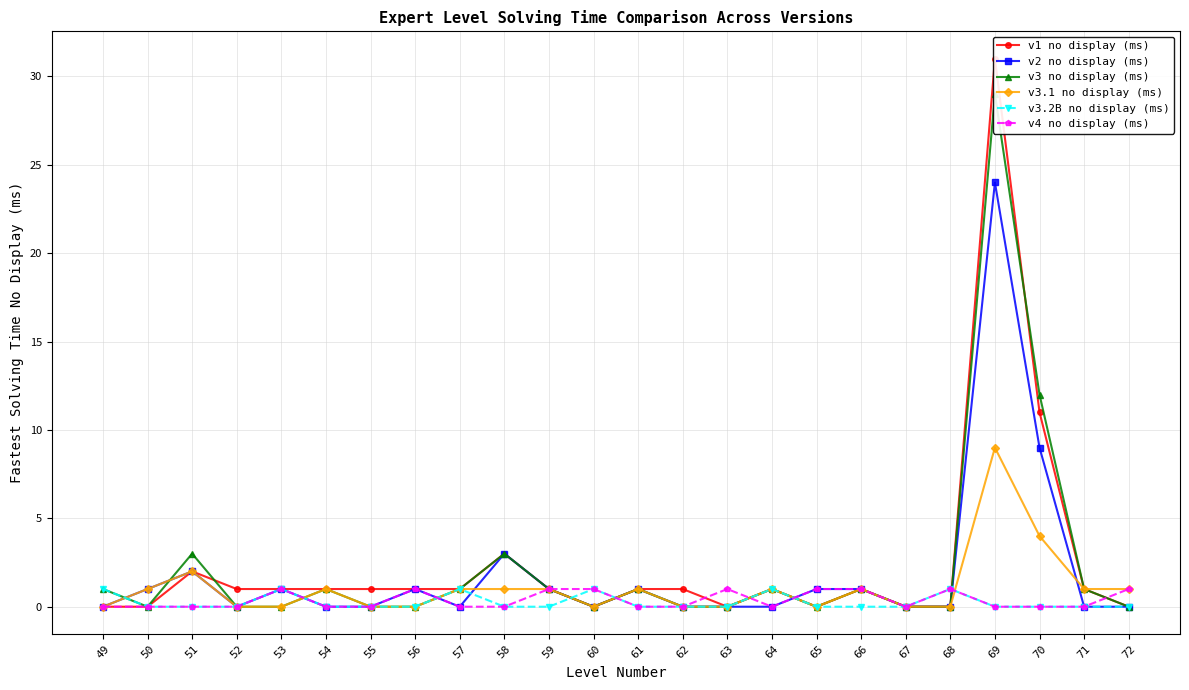

Rank the categories by v2 no display (ms) value from highest to lowest.

69, 70, 58, 51, 50, 53, 56, 59, 61, 65, 66, 49, 52, 54, 55, 57, 60, 62, 63, 64, 67, 68, 71, 72